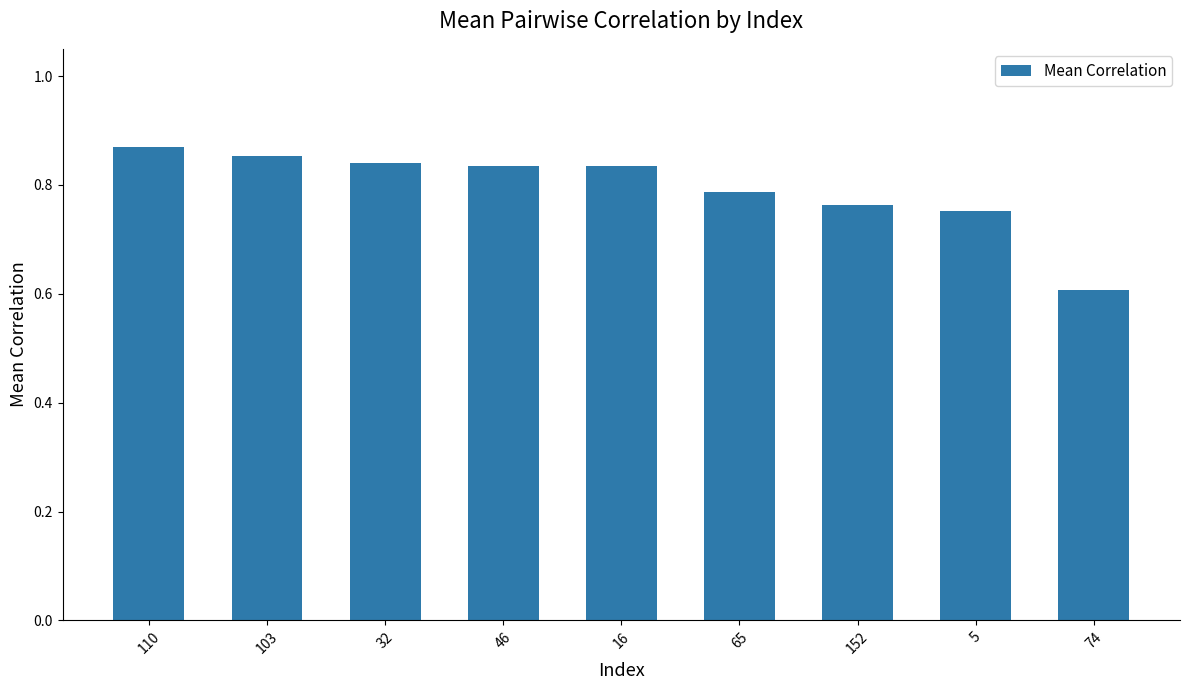

Is it true that the value at 103 is 1.3?

False